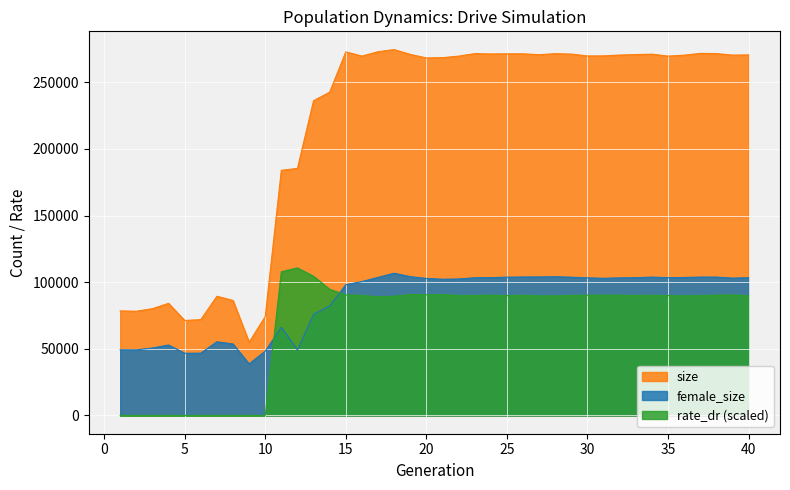

What is the difference between the maximum and minimum values in the female_size series?

68037.0